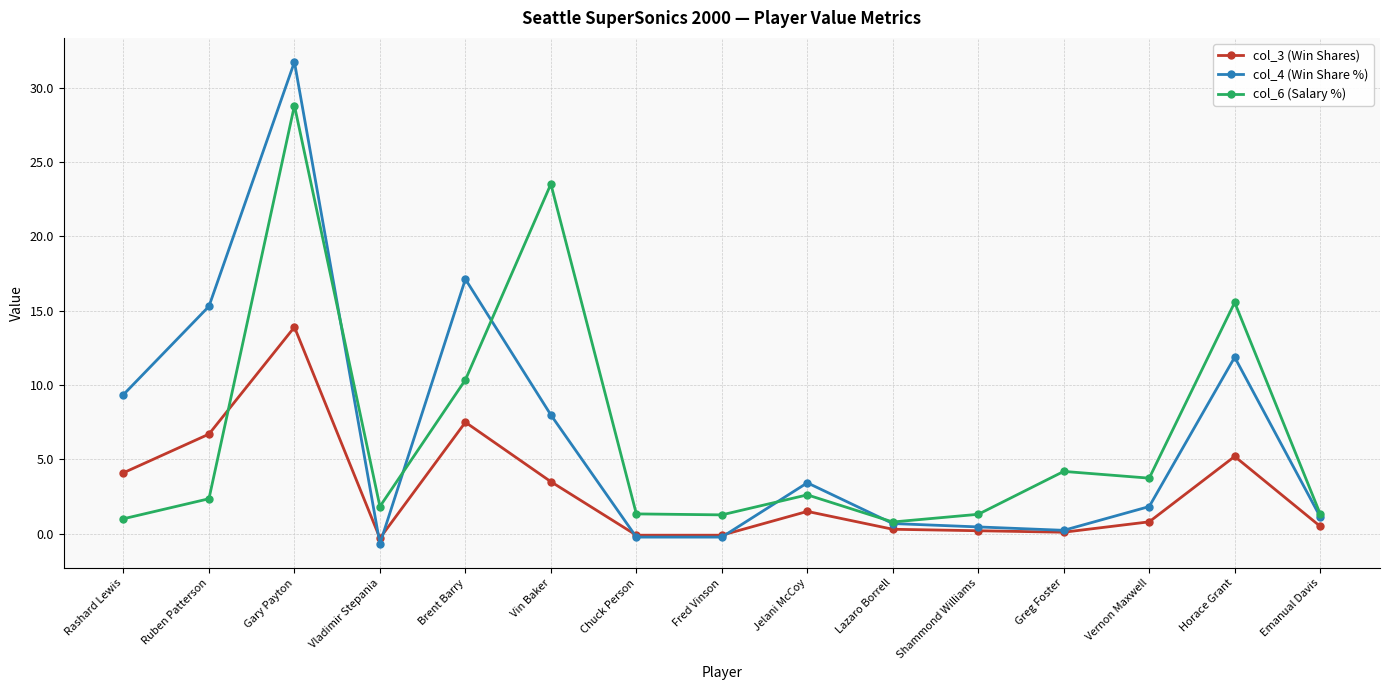

Between which two adjacent categories do col_4 (Win Share %) and col_3 (Win Shares) first intersect?

Gary Payton and Vladimir Stepania